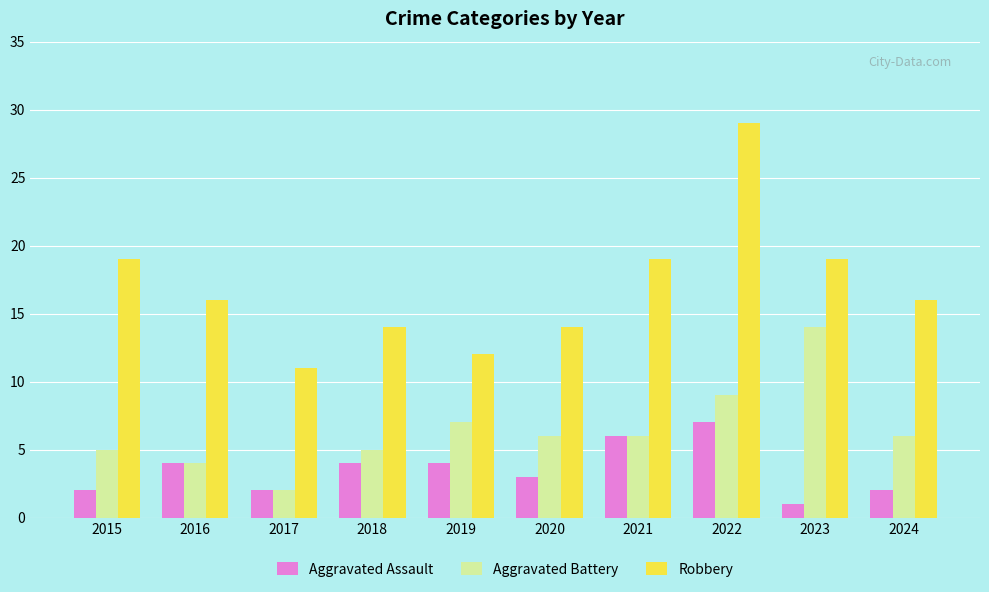

Which series has the widest spread of values?

Robbery